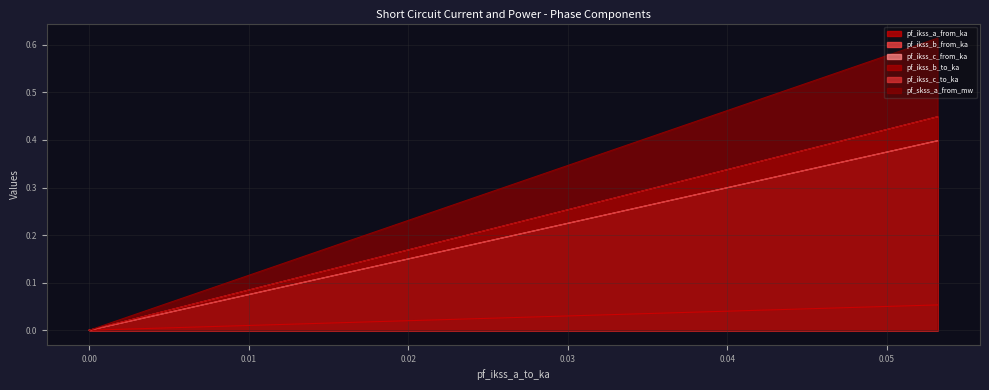

Which series has the widest spread of values?

pf_skss_a_from_mw